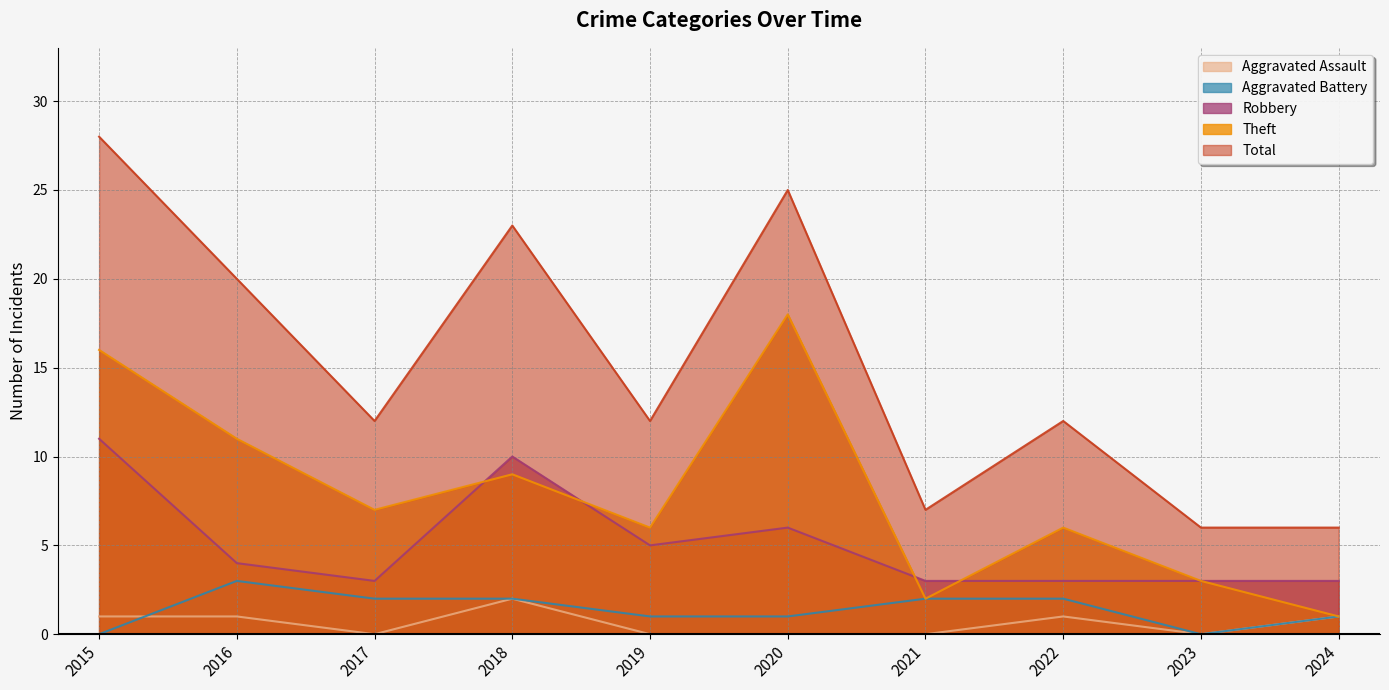

True or false: Aggravated Battery and Total cross at least once.

False